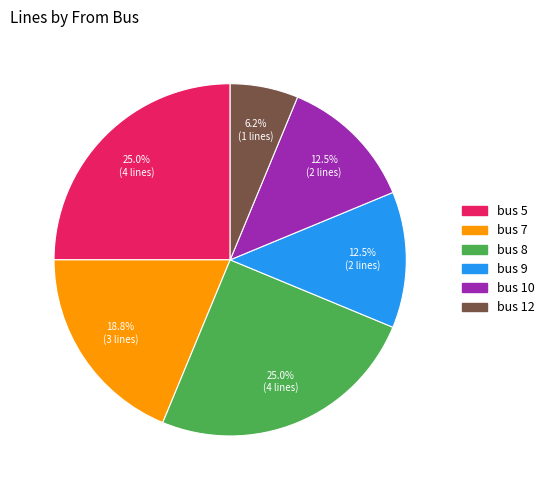

Which has a higher value, bus 7 or bus 10?

bus 7